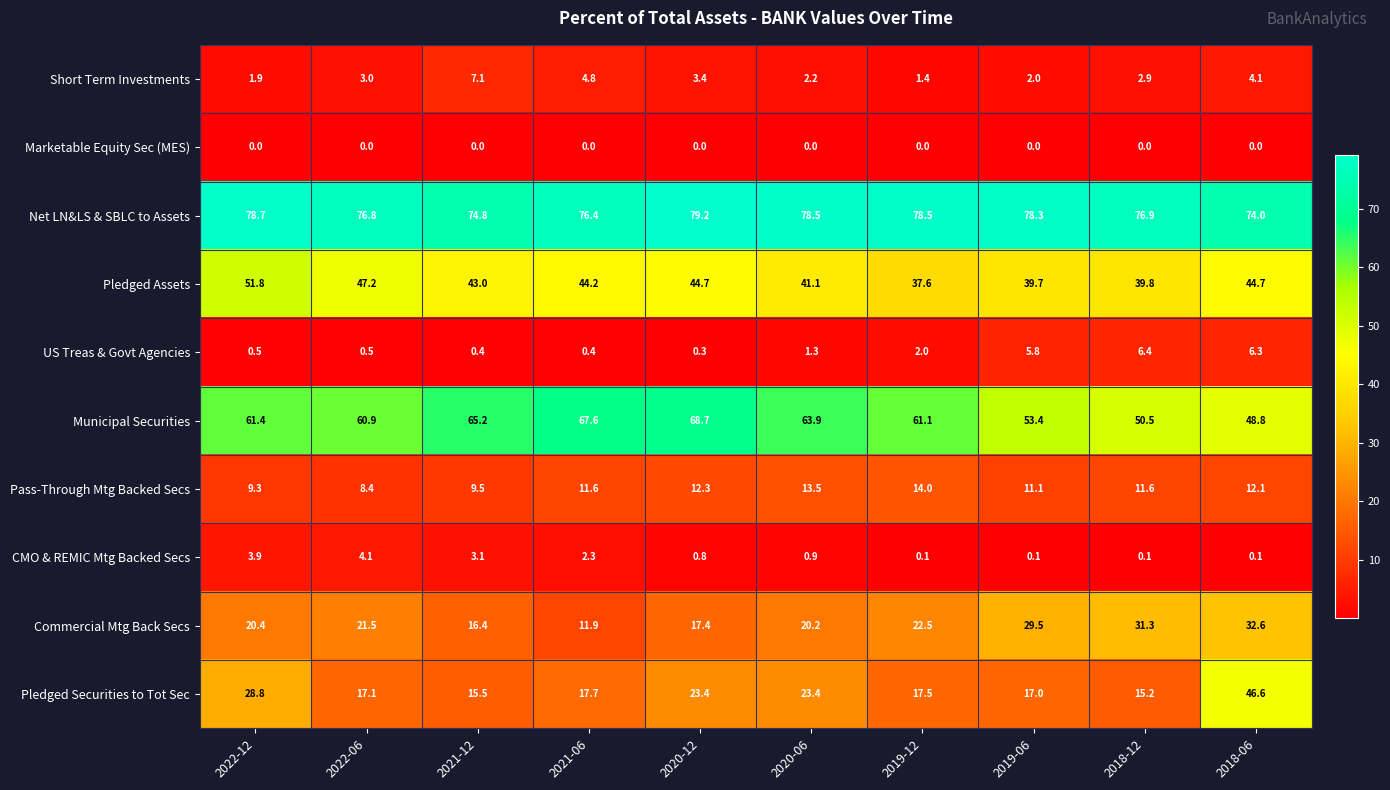

The US Treas & Govt Agencies series shows 6.3 at 2018-06. True or false?

True